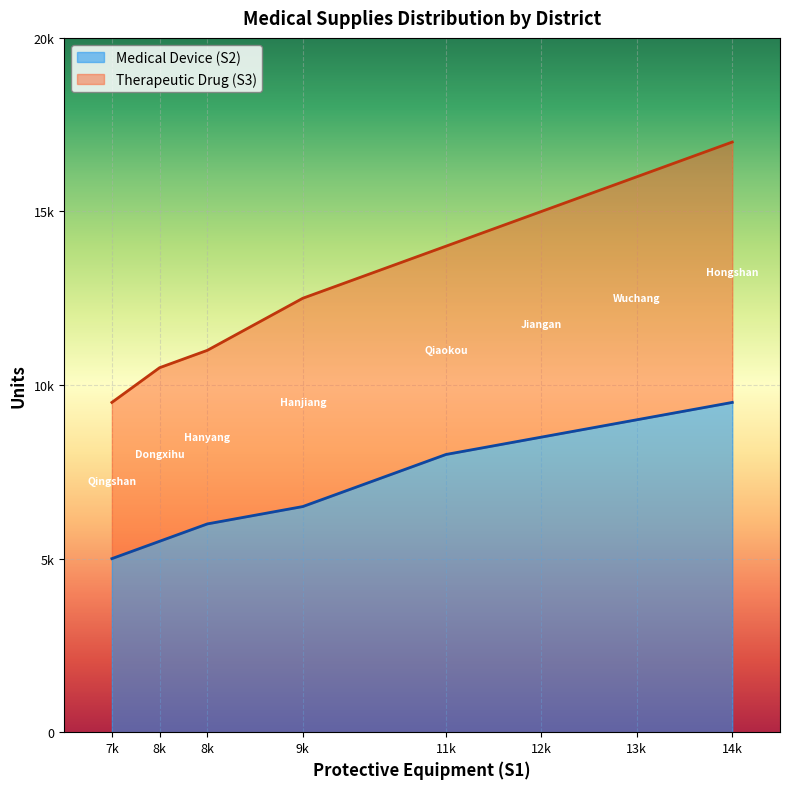

What is the difference between the maximum and minimum values in the Therapeutic Drug (S3) series?

7500